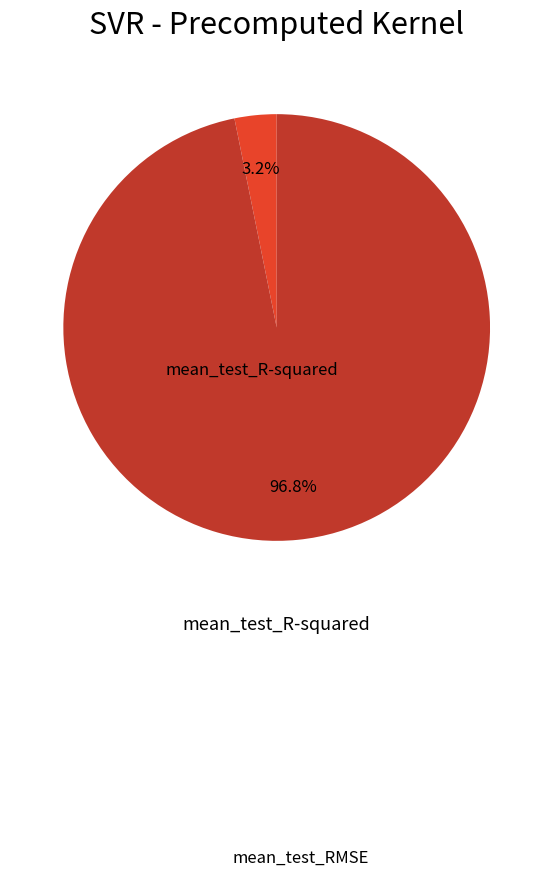

Is there a majority slice in this chart?

Yes